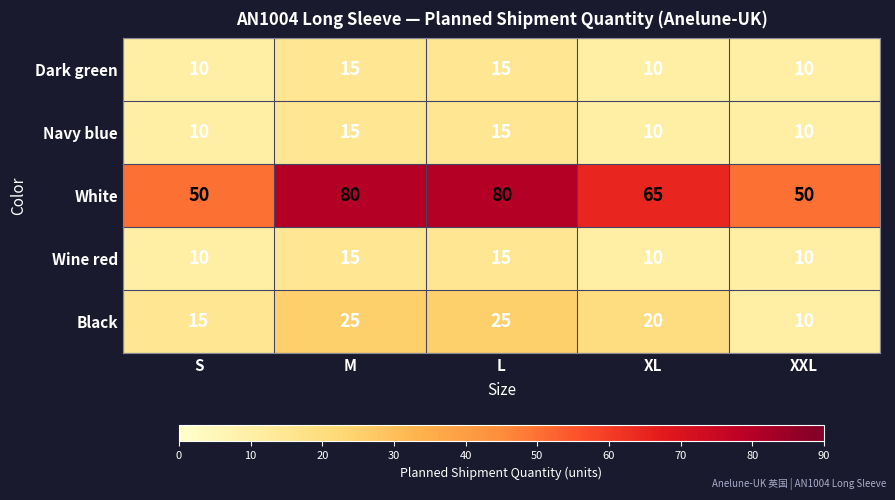

Read the Wine red value at M.

15